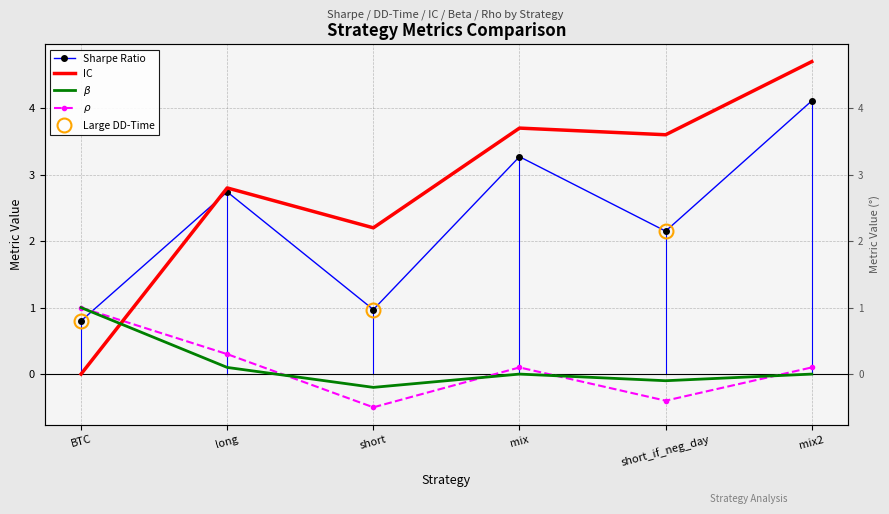

Does the chart have visible grid lines?

Yes